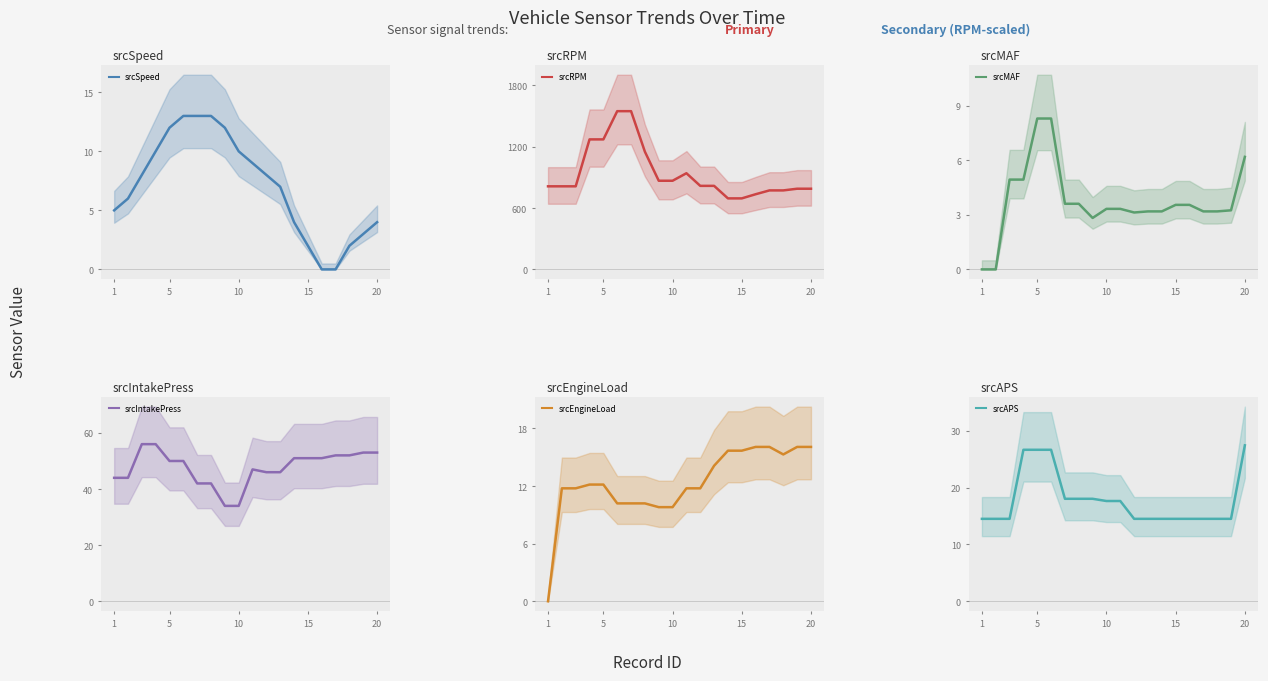

Count the number of data series in this chart.

6